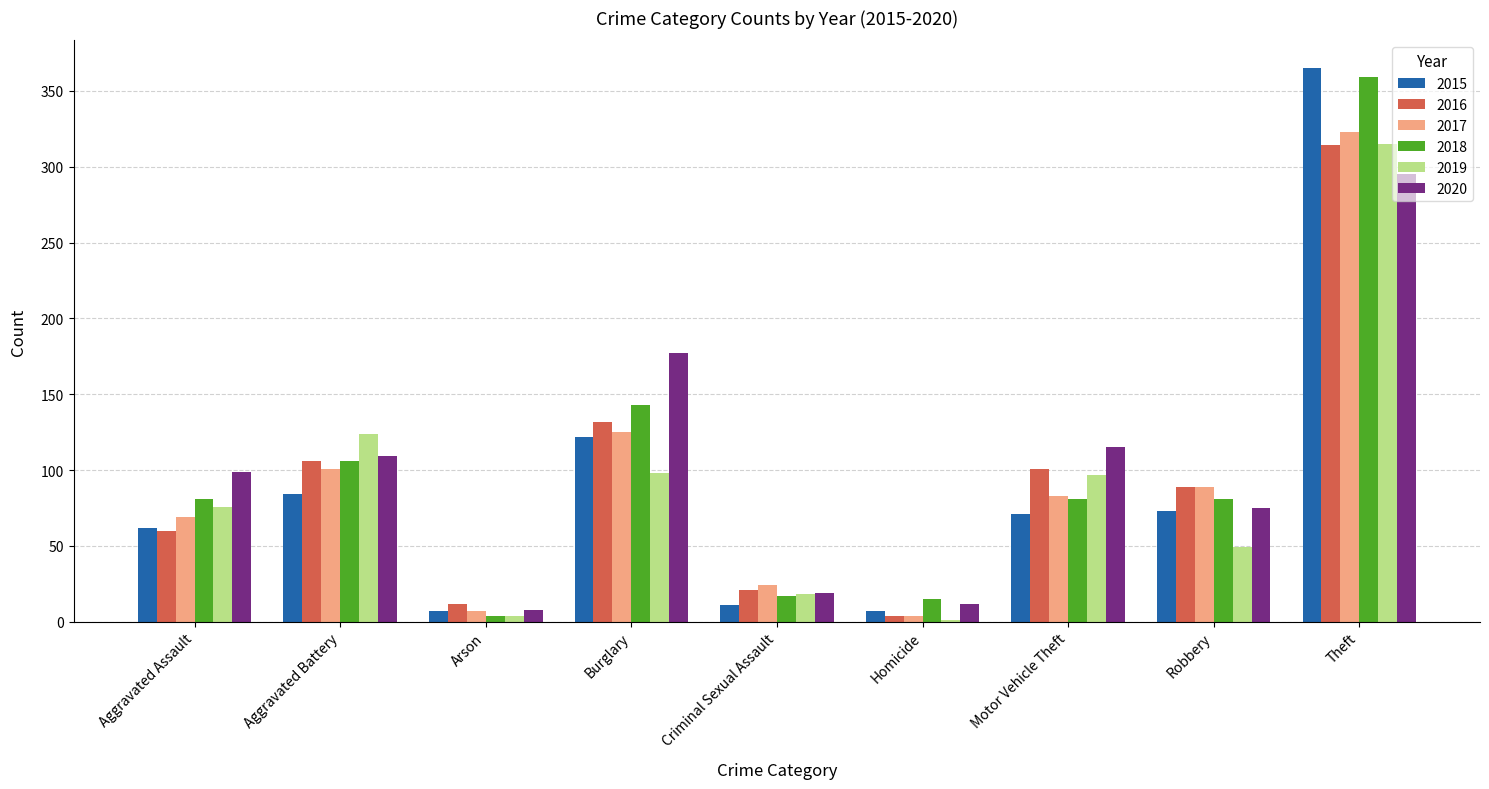

What is the average value of the 2020 series?

101